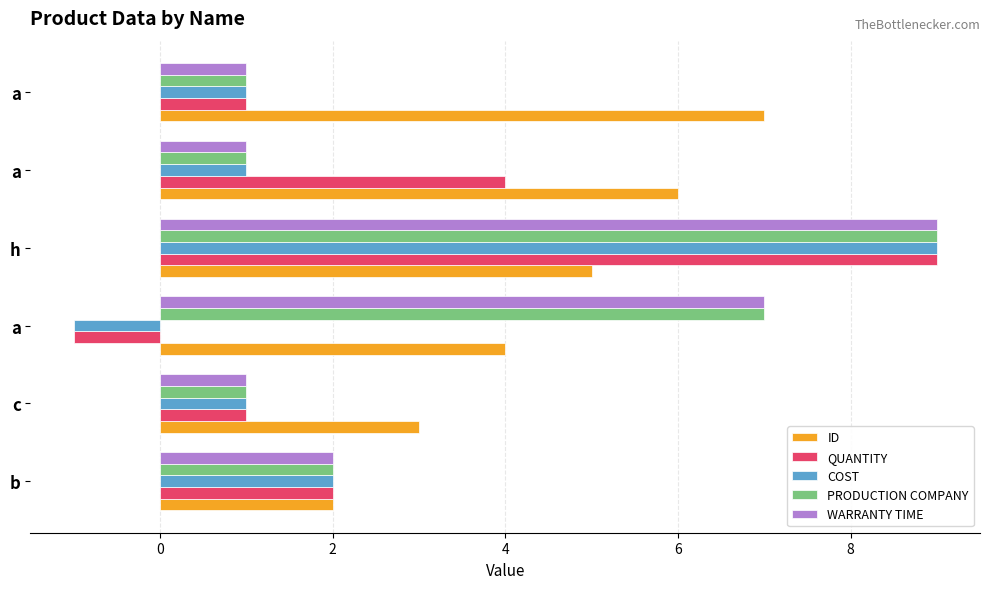

How many distinct data groups are displayed?

5